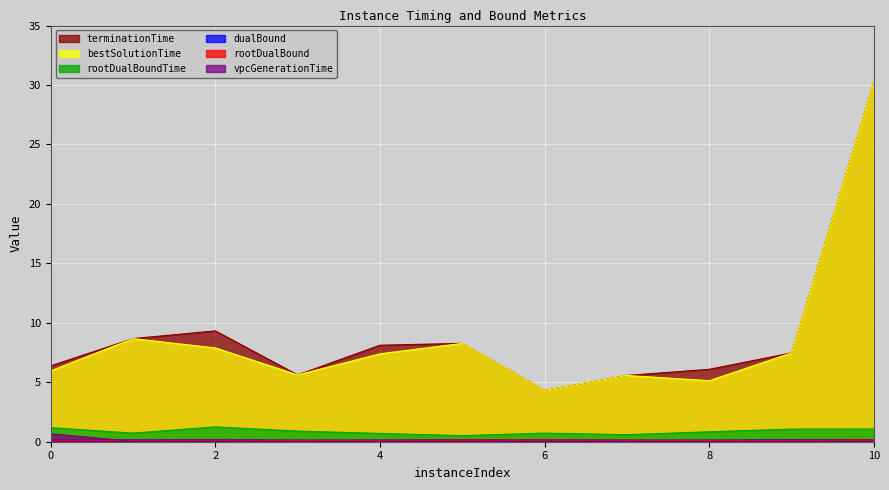

Reading right to left, list all the values displayed in this chart.

rootDualBound: 0.2	0.1	0.1	0.1	0.2	0.2	0.1	0.1	0.1	0.1	0.1
dualBound: 0.2	0.2	0.1	0.1	0.2	0.2	0.1	0.1	0.2	0.2	0.1
vpcGenerationTime: 0.0	0.0	0.0	0.0	0.0	0.0	0.0	0.0	0.0	0.0	0.7
rootDualBoundTime: 1.1	1.1	0.8	0.6	0.7	0.5	0.7	0.9	1.2	0.7	1.2
bestSolutionTime: 30.2	7.5	5.1	5.6	4.3	8.3	7.4	5.6	7.9	8.7	6.0
terminationTime: 30.2	7.5	6.1	5.6	4.3	8.3	8.1	5.6	9.3	8.7	6.4